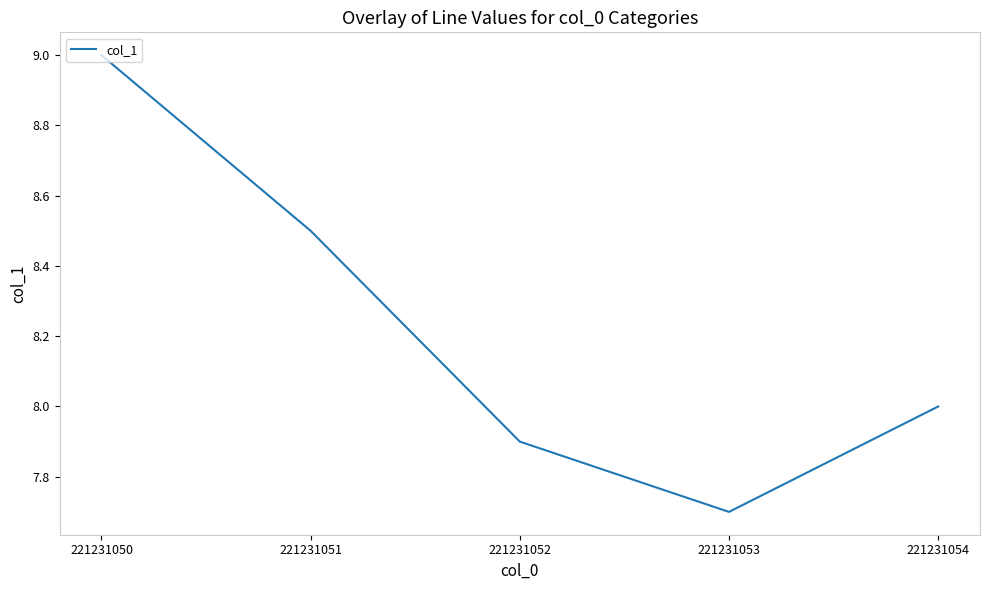

Reading left to right, list all the values displayed in this chart.

221231050=9.0	221231051=8.5	221231052=7.9	221231053=7.7	221231054=8.0